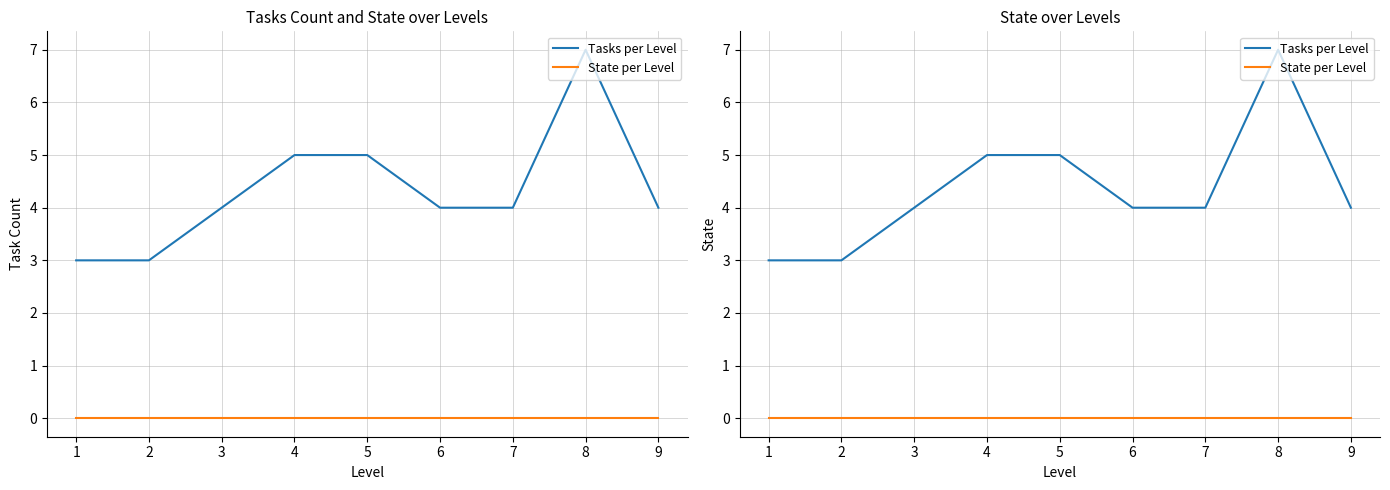

How many interior local peaks does the Tasks per Level series have?

1